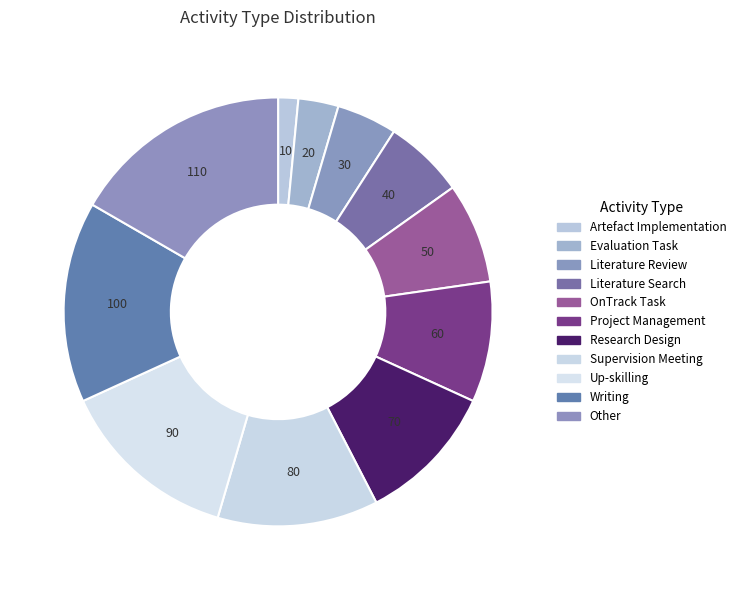

How many segments does this pie chart have?

11